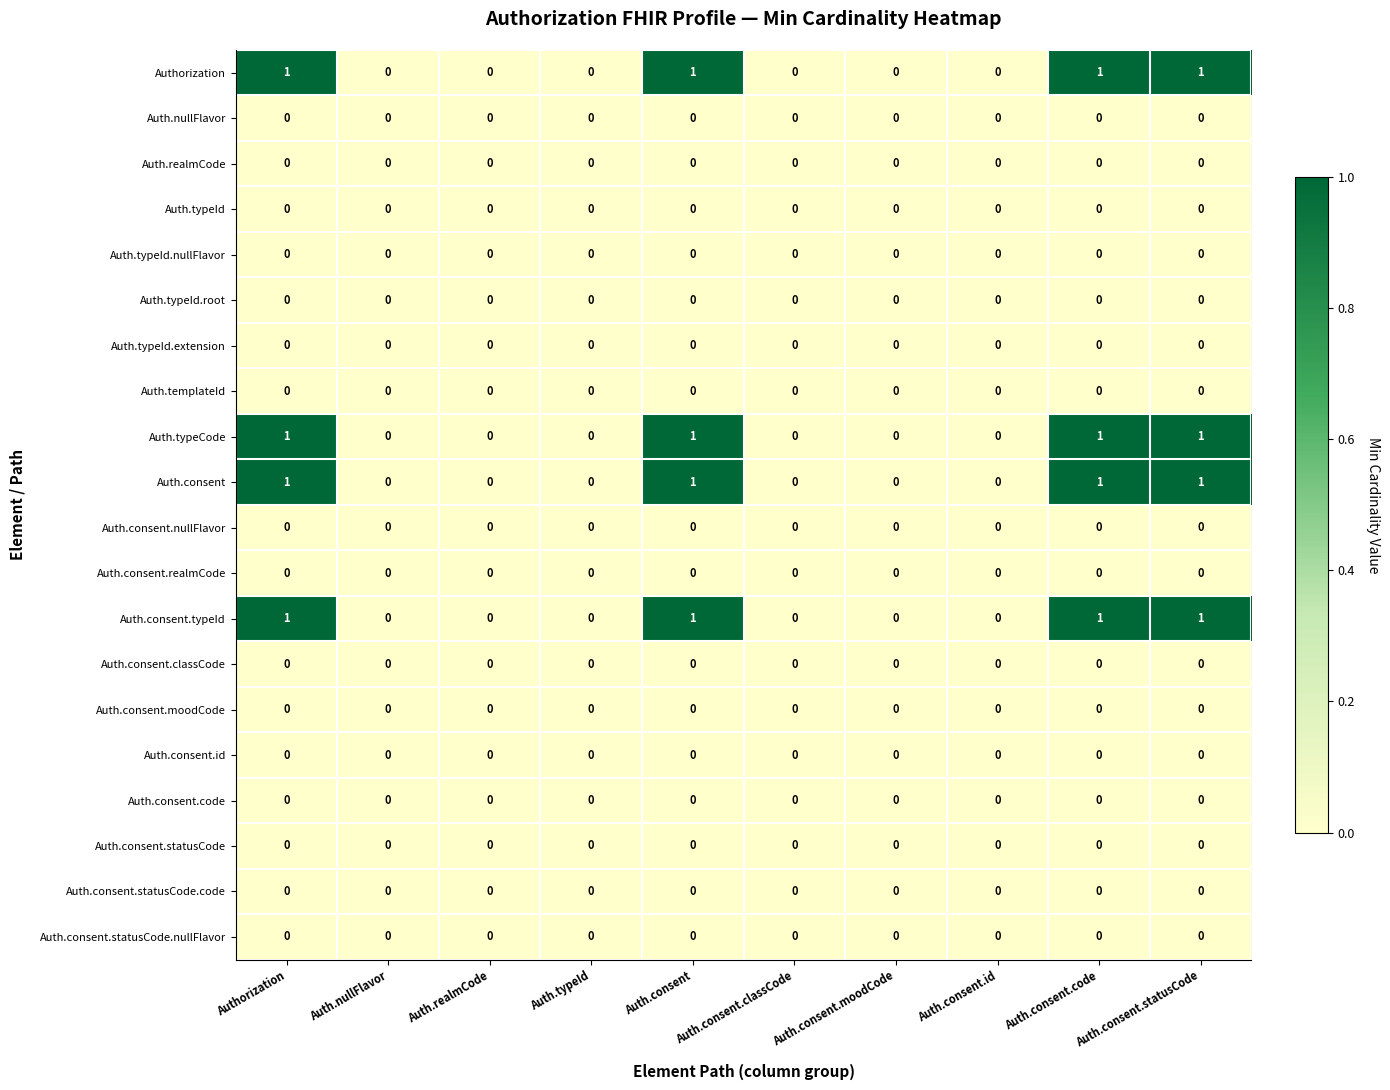

What is the total value across all series at Auth.consent?

4